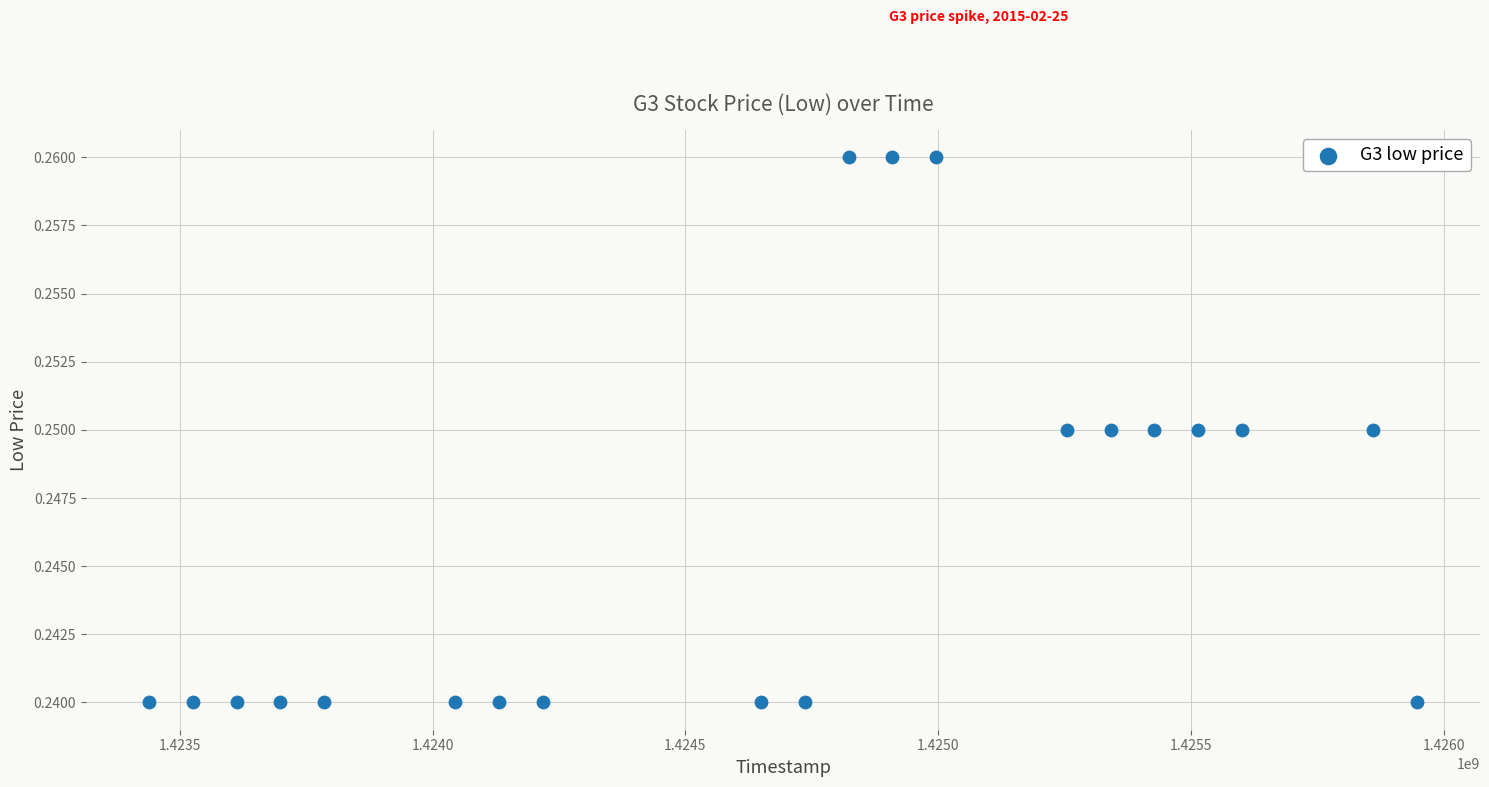

What is the range of X values (max minus min)?

2505600.0